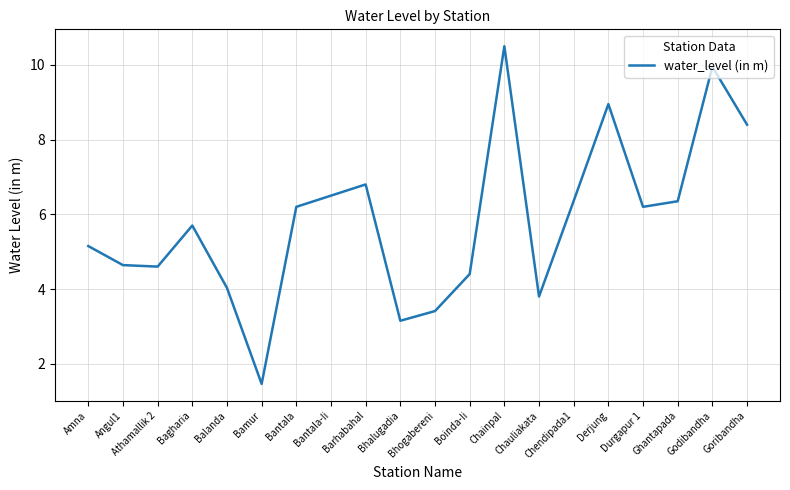

Where does the data first go above 6?

Bantala